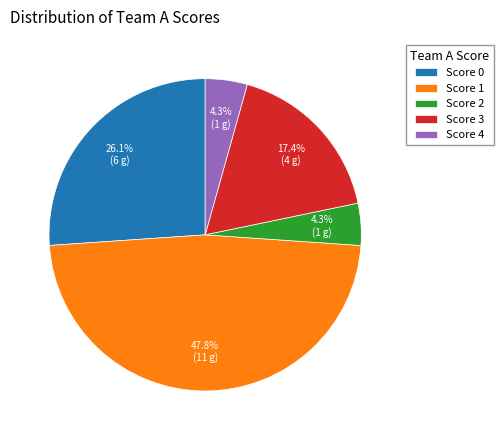

What percentage is NOT represented by Score 2?

95.7%